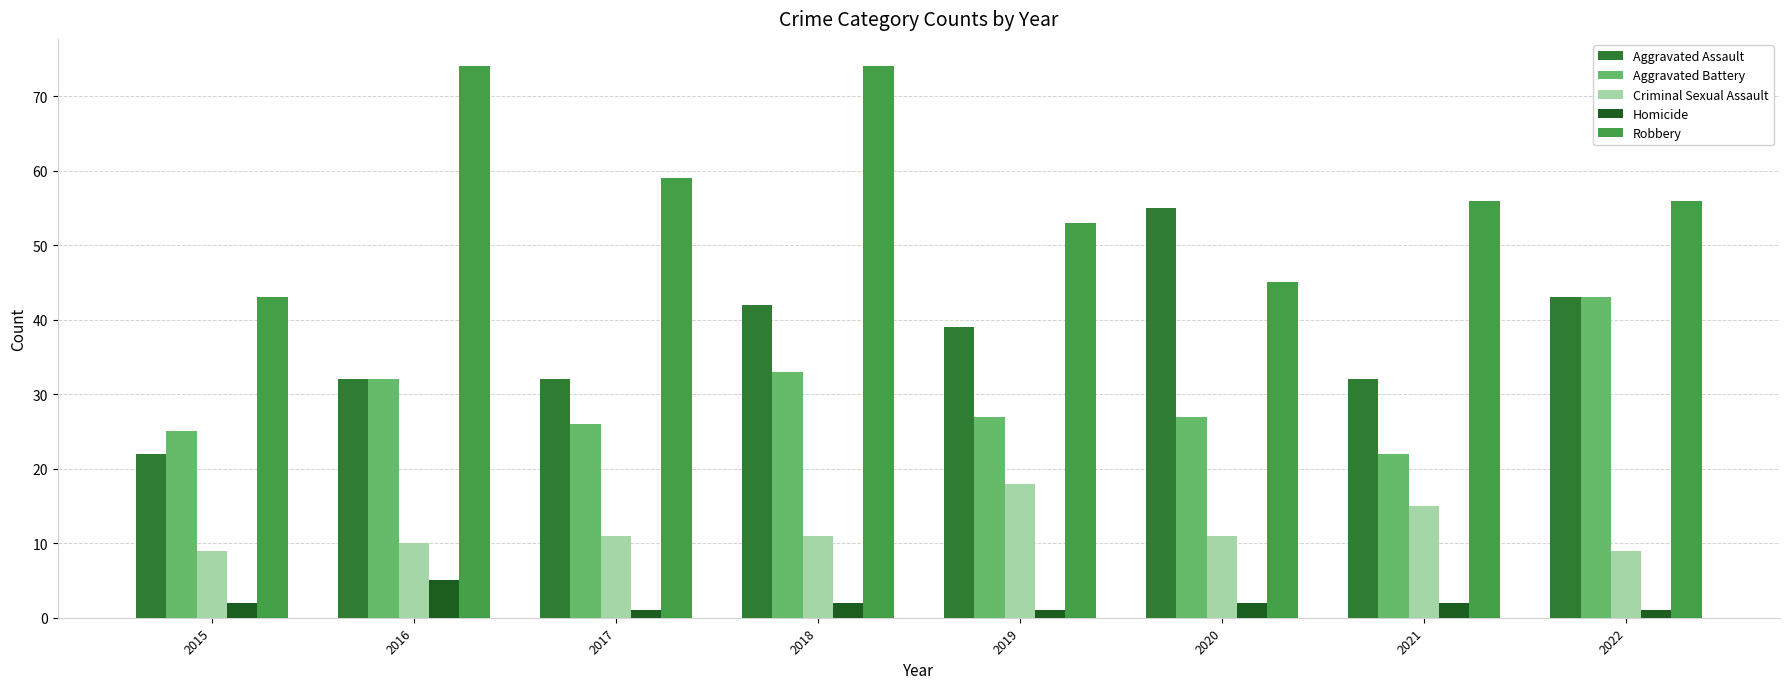

Reading right to left, extract all data points from this chart.

Aggravated Assault: 2022=43	2021=32	2020=55	2019=39	2018=42	2017=32	2016=32	2015=22
Aggravated Battery: 2022=43	2021=22	2020=27	2019=27	2018=33	2017=26	2016=32	2015=25
Criminal Sexual Assault: 2022=9	2021=15	2020=11	2019=18	2018=11	2017=11	2016=10	2015=9
Homicide: 2022=1	2021=2	2020=2	2019=1	2018=2	2017=1	2016=5	2015=2
Robbery: 2022=56	2021=56	2020=45	2019=53	2018=74	2017=59	2016=74	2015=43